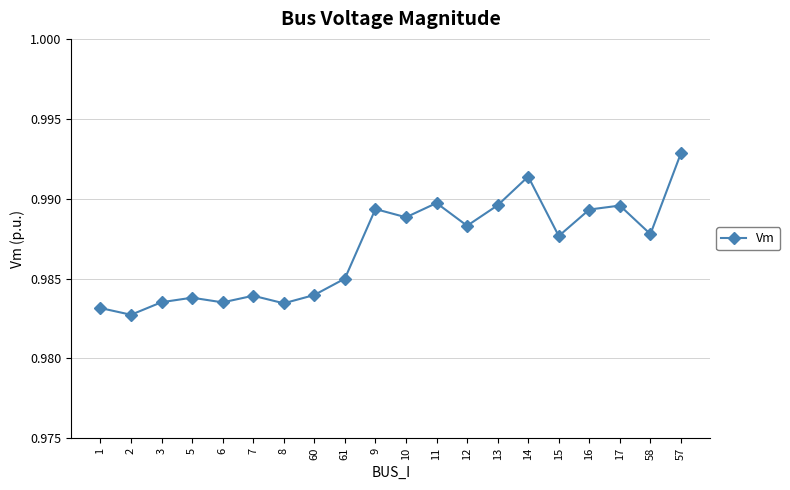

What is the sum of the values at 9 and 7?

2.0